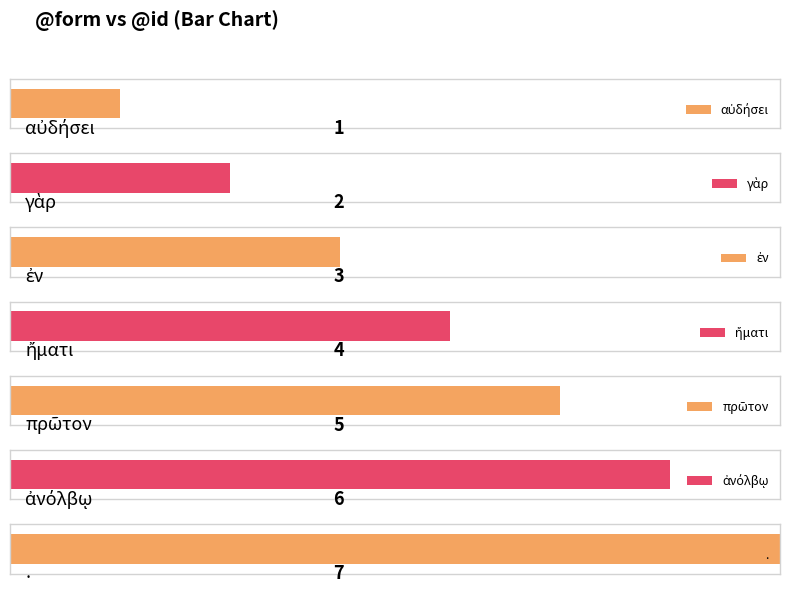

What is the difference between the maximum and second lowest values?

5